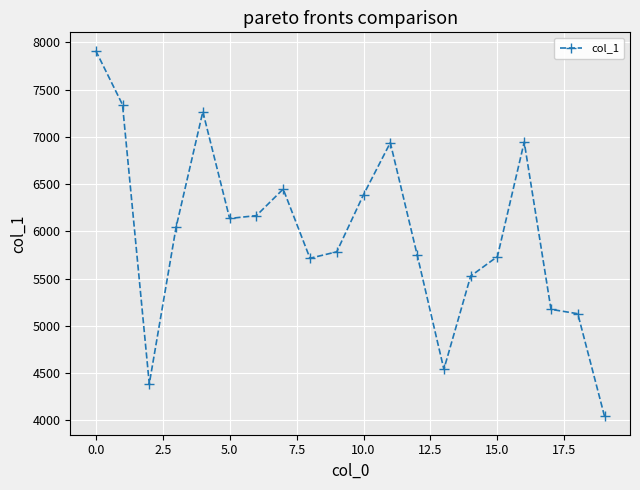

How many lines are shown in the chart?

1